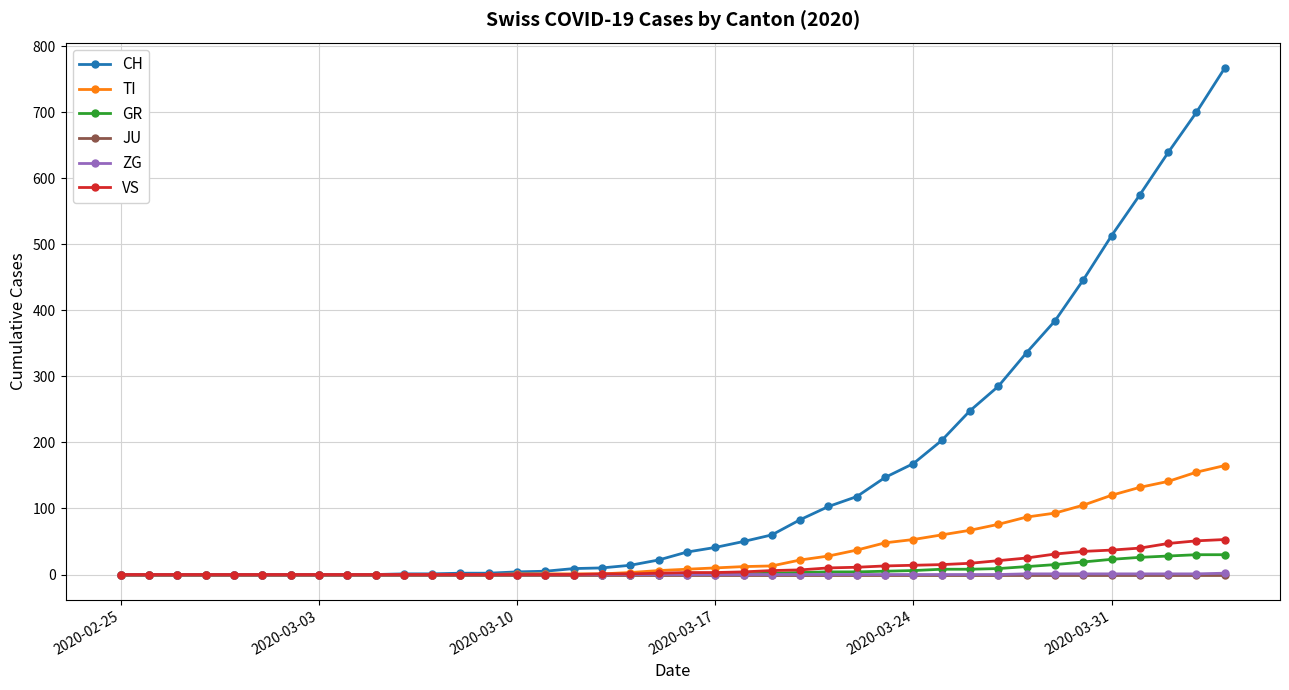

Which series has the largest total across all categories?

CH